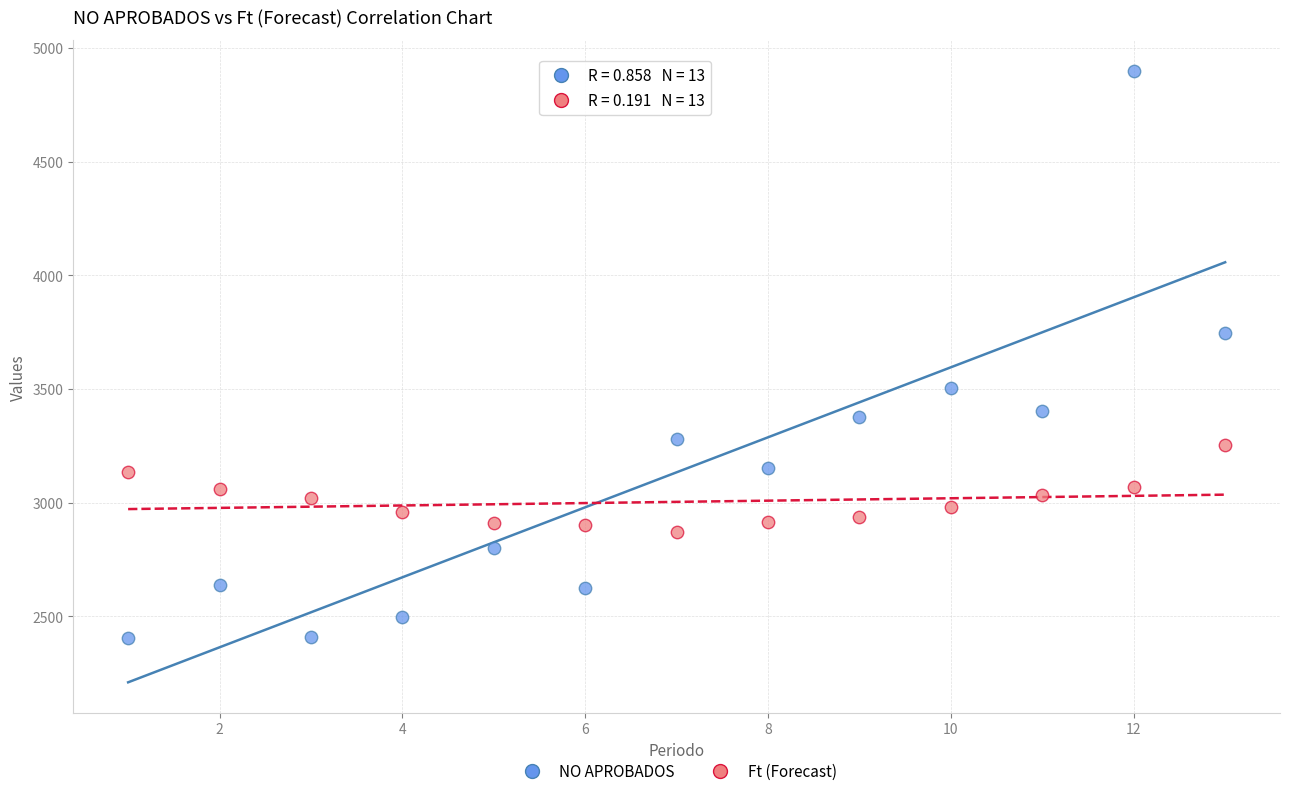

Across all series, what Y value is closest to 3653?

3746.0